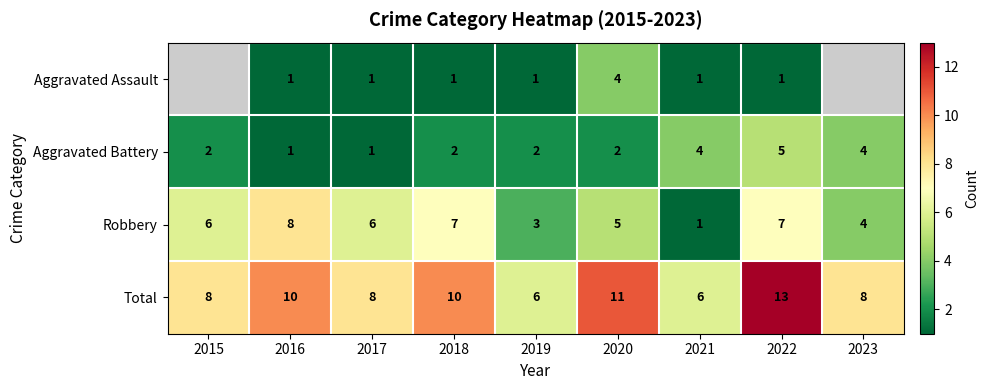

Which has a higher value, 2021 or 2022?

2021